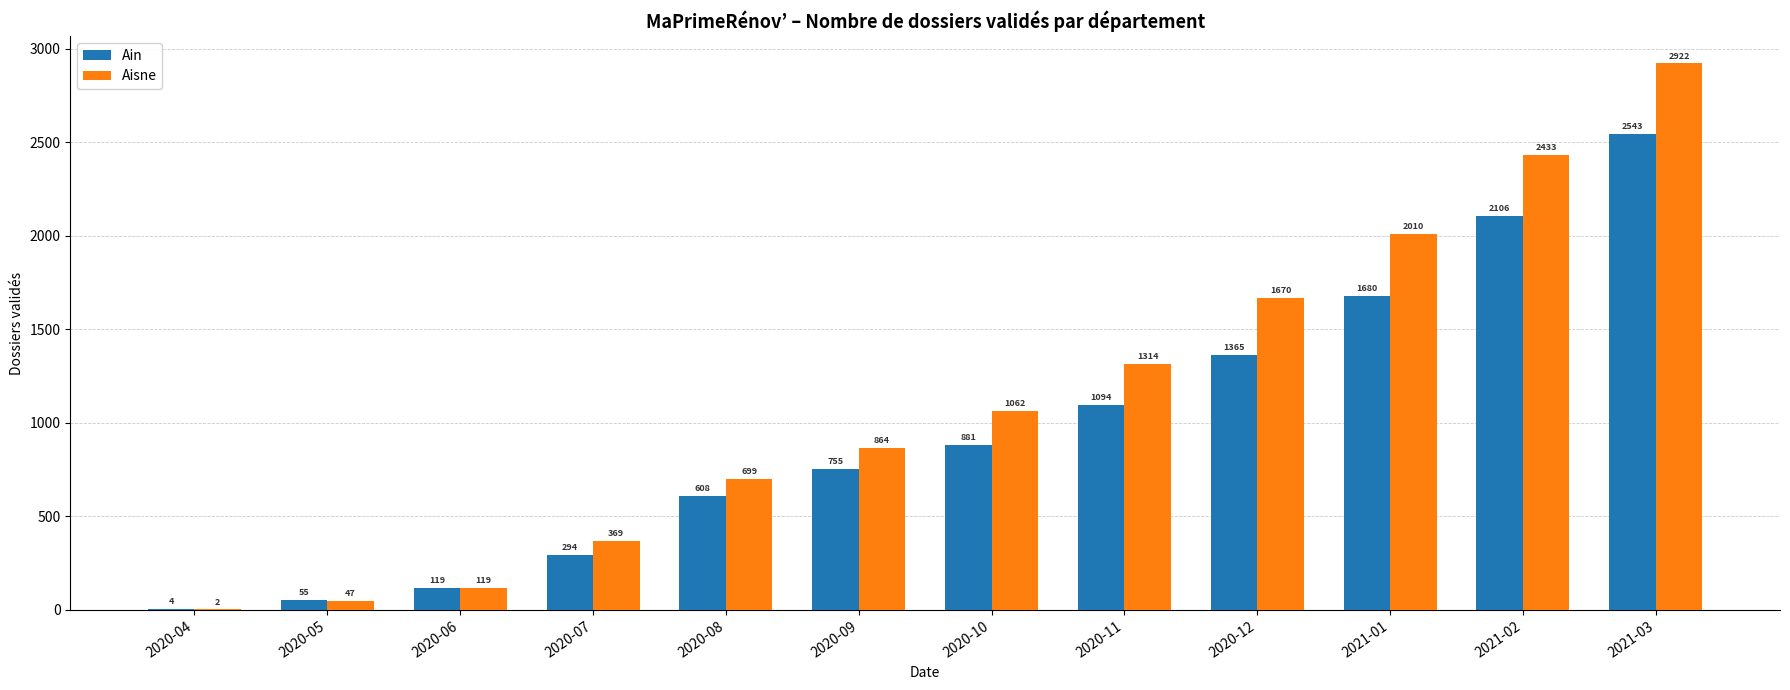

Reading right to left, list all the values displayed in this chart.

Ain: 2021-03=2543	2021-02=2106	2021-01=1680	2020-12=1365	2020-11=1094	2020-10=881	2020-09=755	2020-08=608	2020-07=294	2020-06=119	2020-05=55	2020-04=4
Aisne: 2021-03=2922	2021-02=2433	2021-01=2010	2020-12=1670	2020-11=1314	2020-10=1062	2020-09=864	2020-08=699	2020-07=369	2020-06=119	2020-05=47	2020-04=2